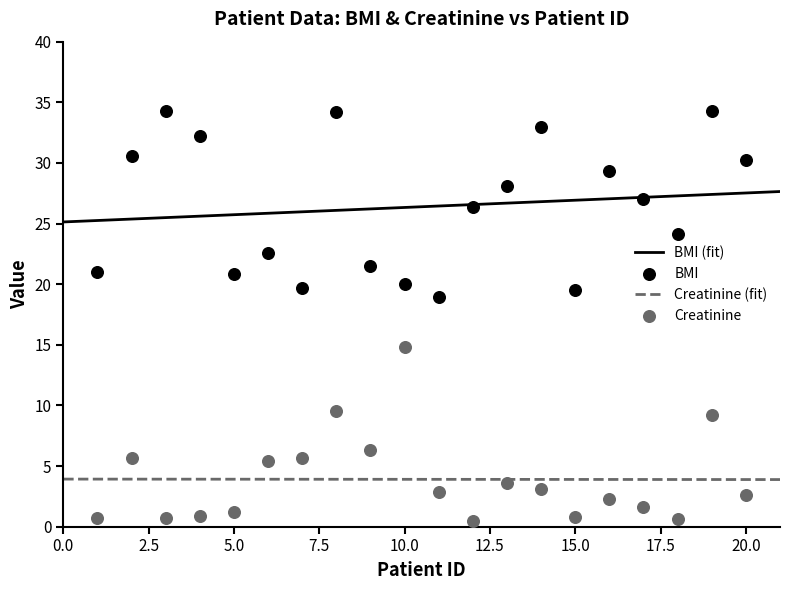

What are all the series names shown in the legend?

BMI, Creatinine